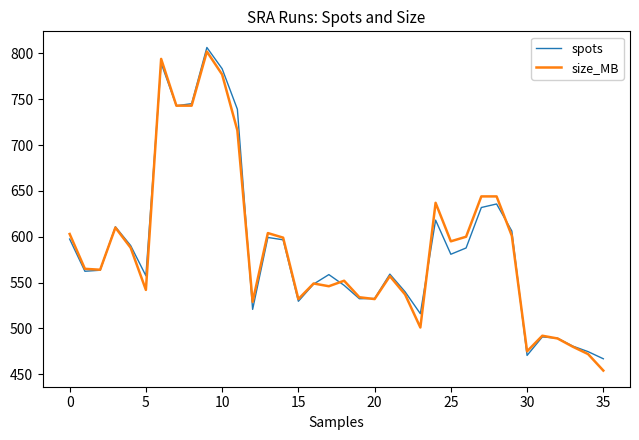

What is the highest value of the spots series?

806.5